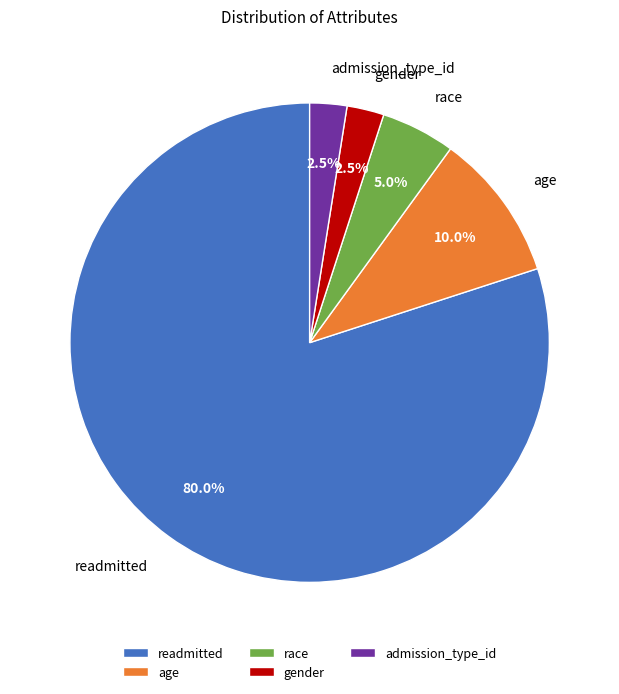

To the nearest percent, what is the average slice percentage?

20%